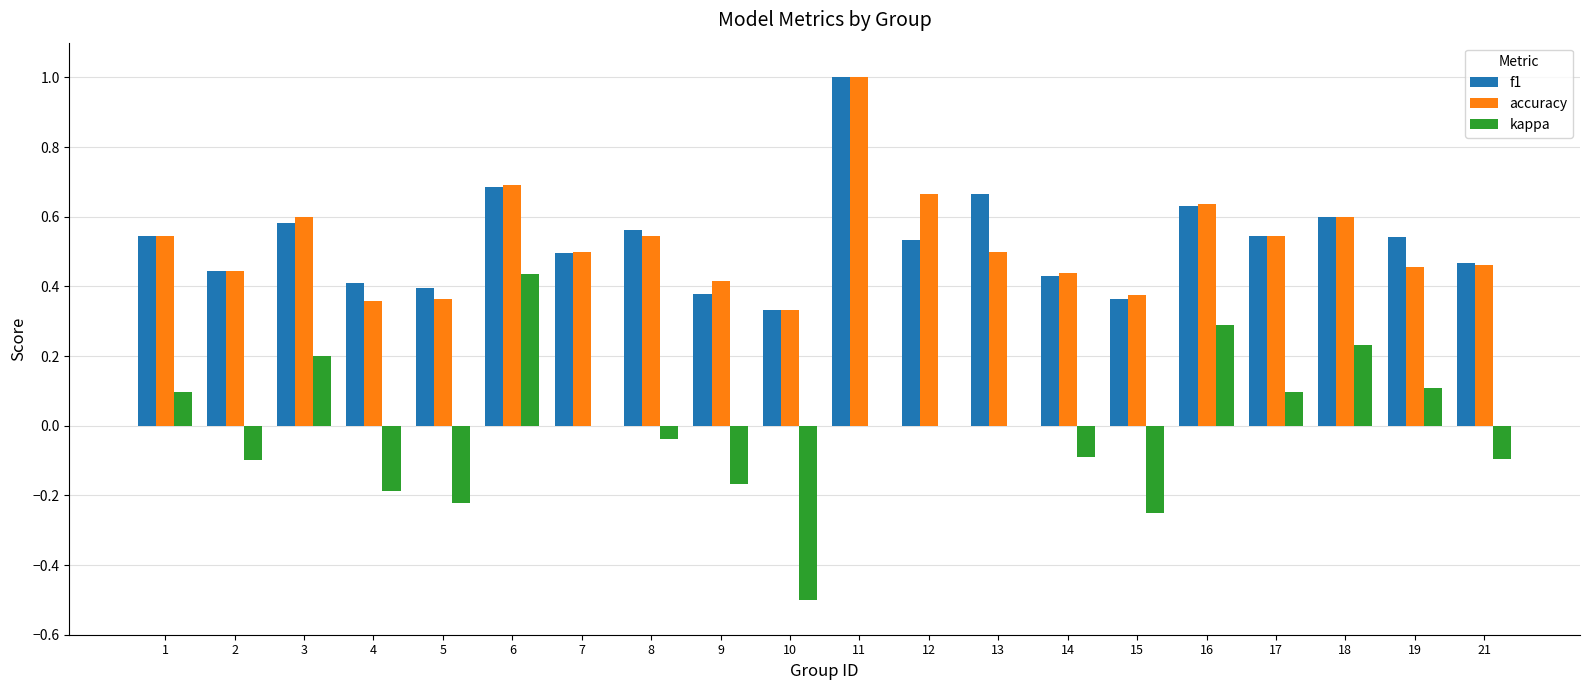

The value of f1 at 15 is 0.1. True or false?

False